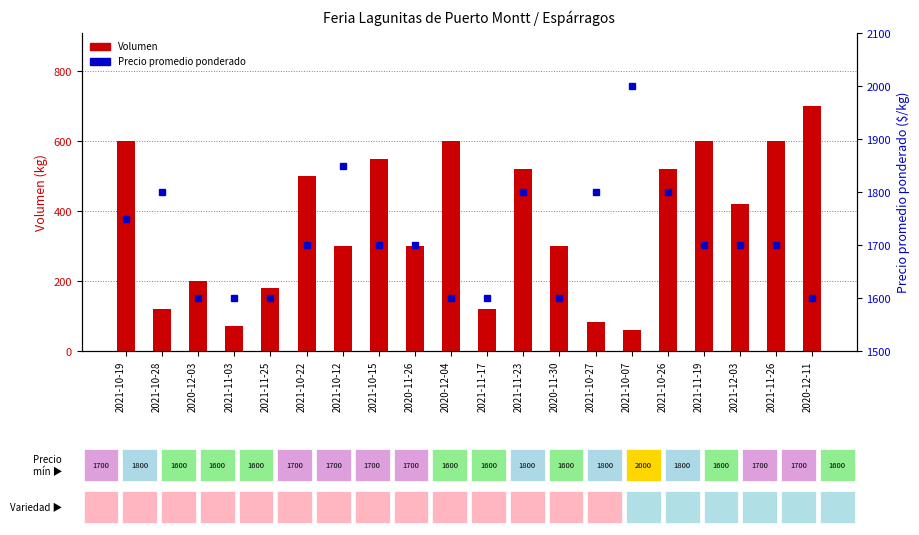

How many Precio promedio ponderado values are between 1600 and 1800?

18